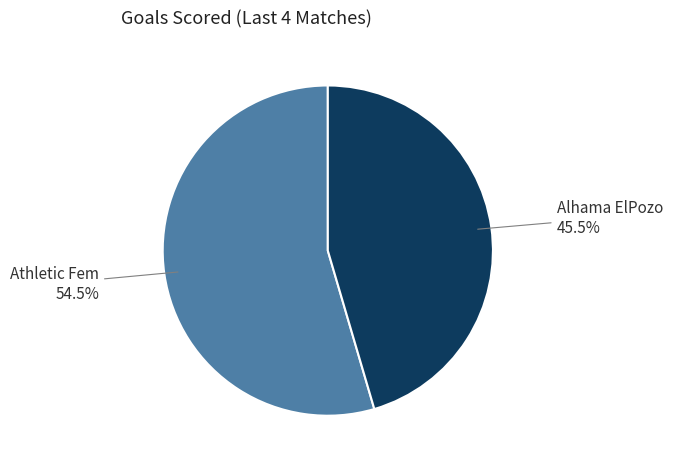

Is there any slice that represents more than half of the pie?

Yes